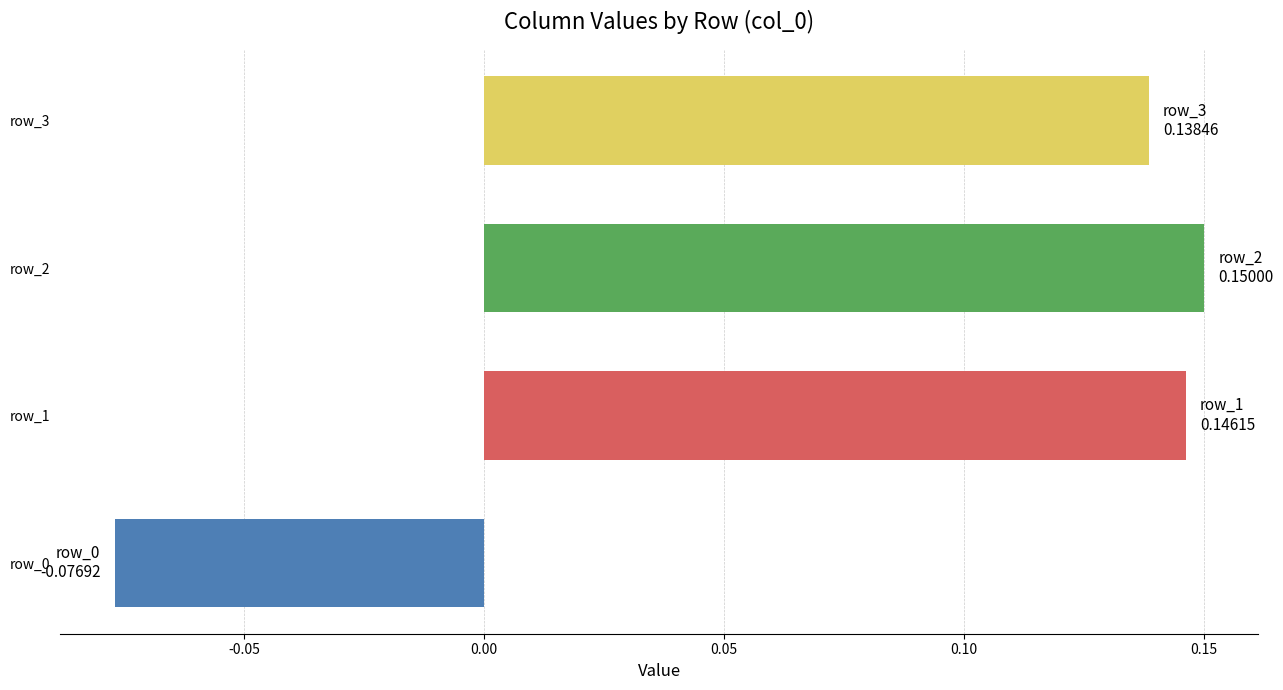

How many values are below 0?

1